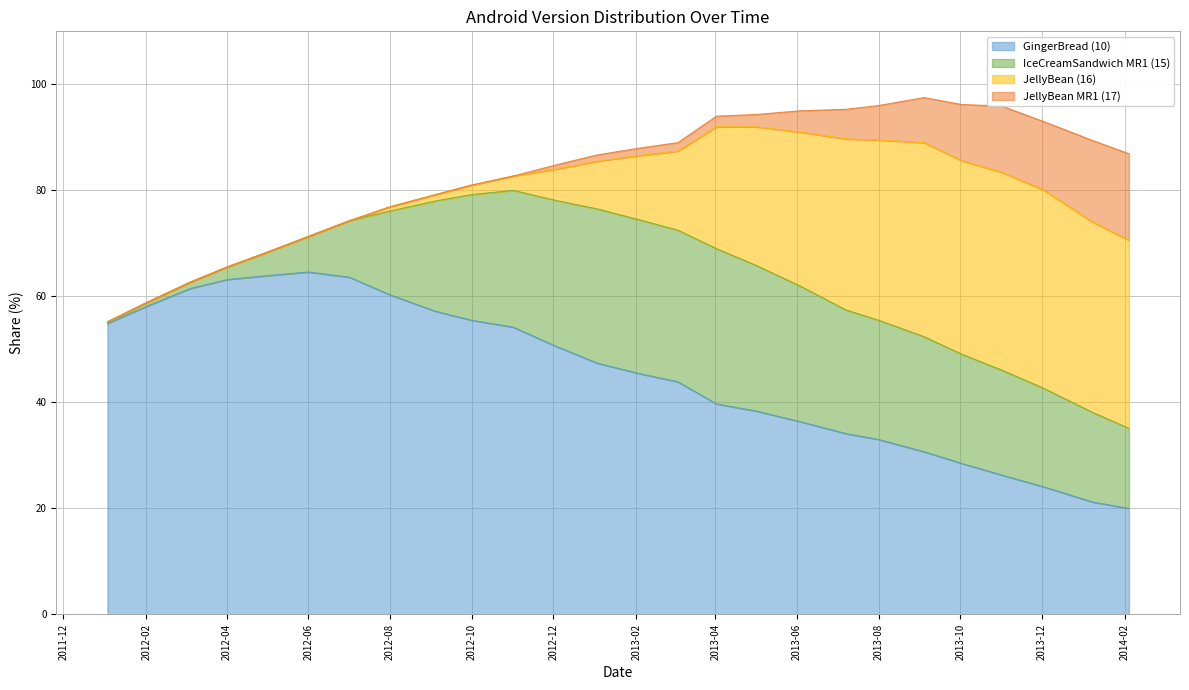

What is the sum of the GingerBread (10) values at 2012-11-01 and 2012-09-04?

111.4